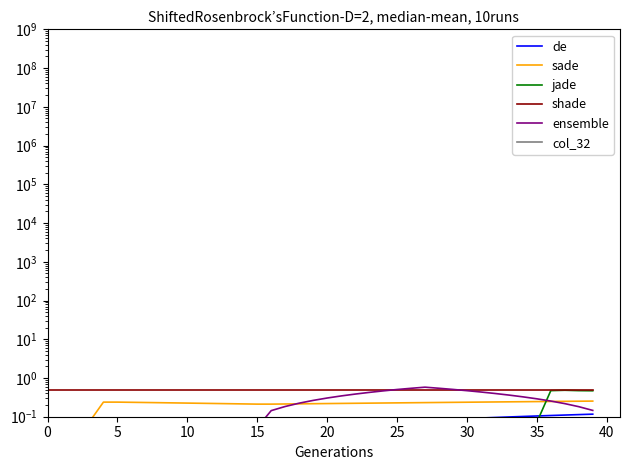

What are all the series names shown in the legend?

de, sade, jade, shade, ensemble, col_32